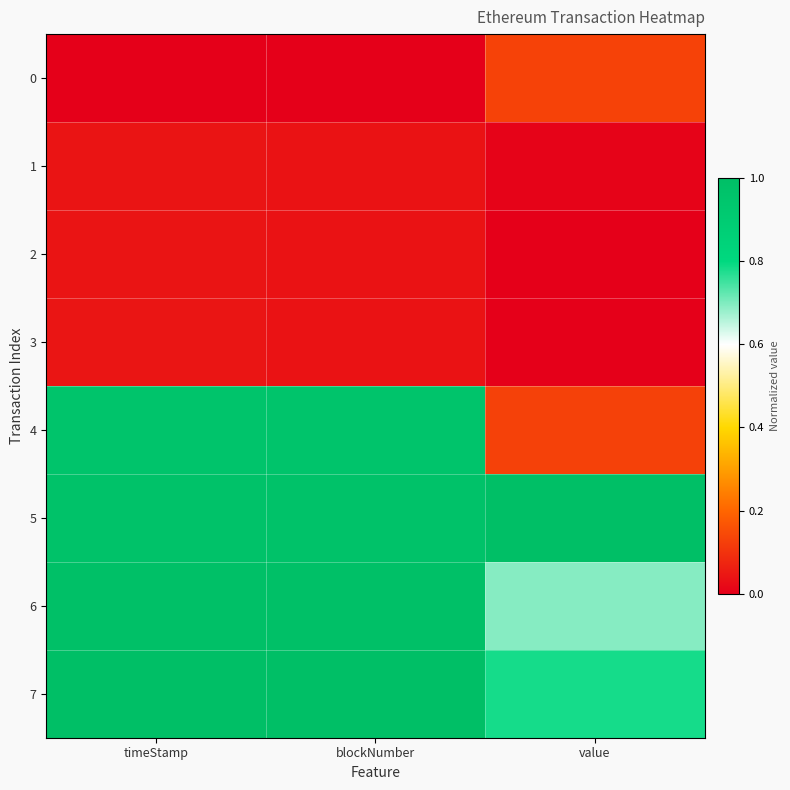

How many data points does each series have?

3